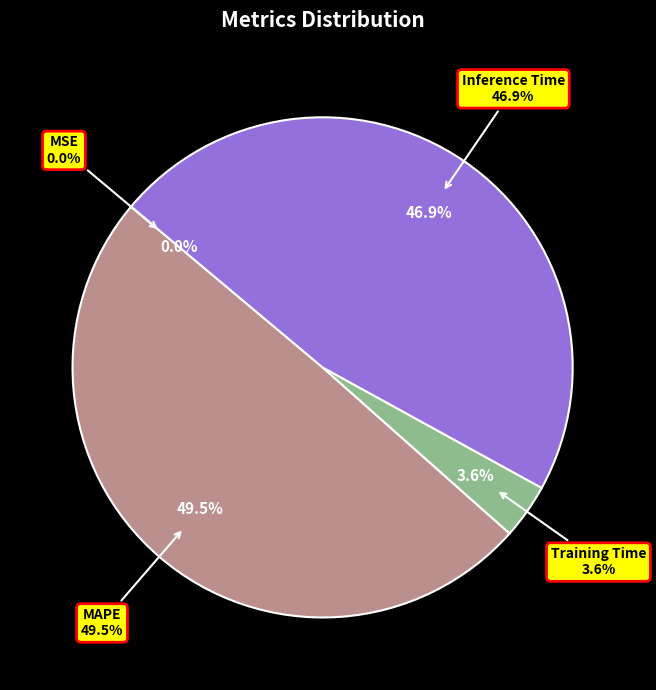

To the nearest percent, what is the difference between the Inference Time and MAPE slice percentages?

3%